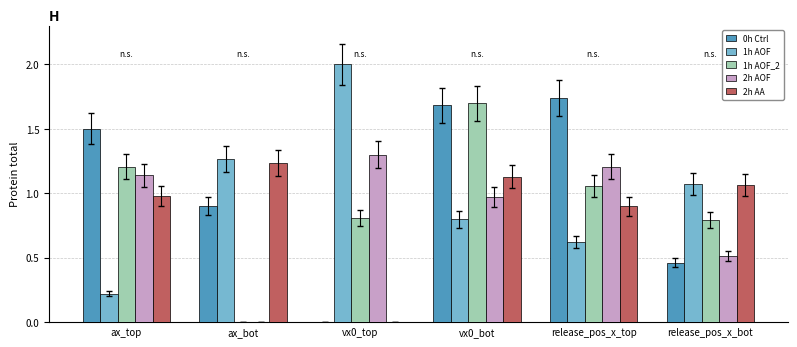

How many series are shown in this chart?

5